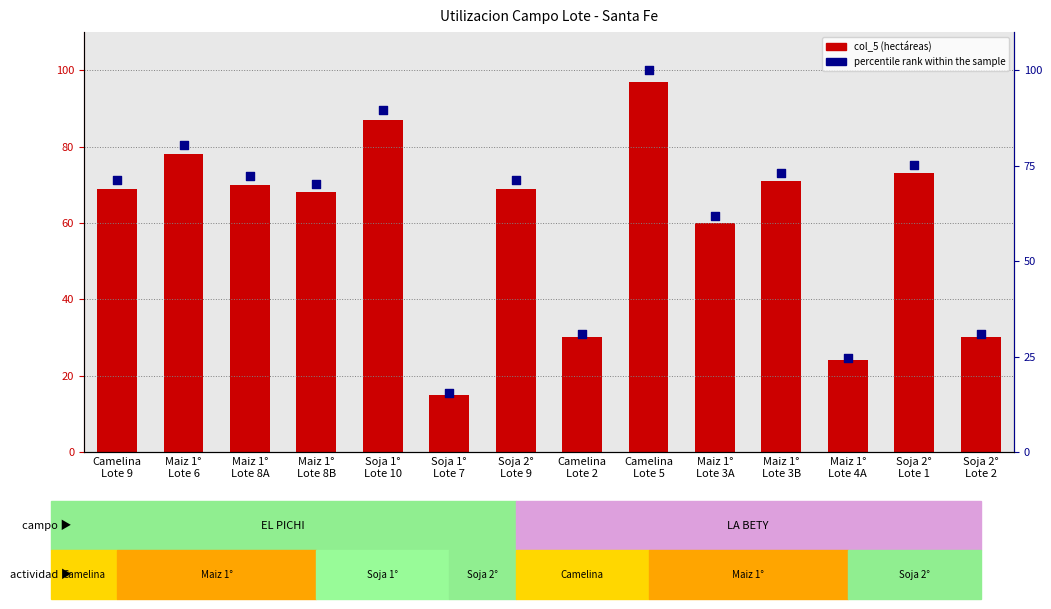

At which category is the sum across all series the highest?

Camelina
Lote 5